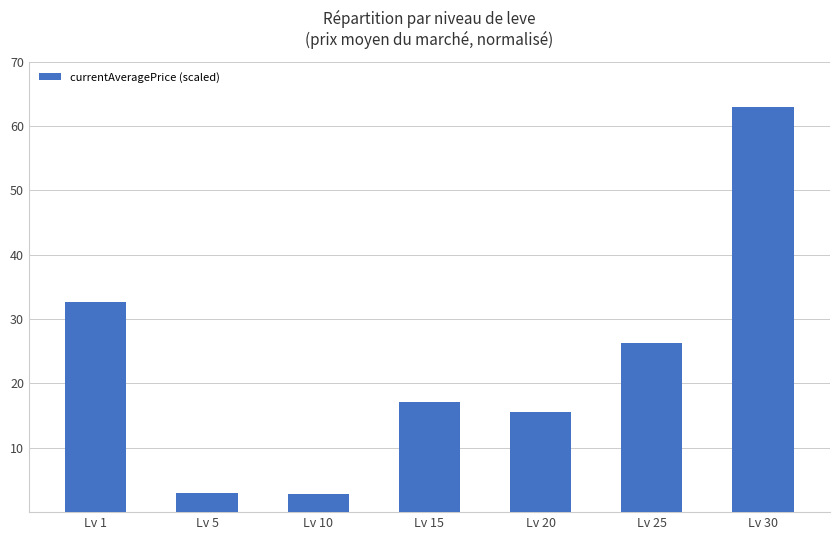

What is the difference between the values at Lv 5 and Lv 1?

29.7